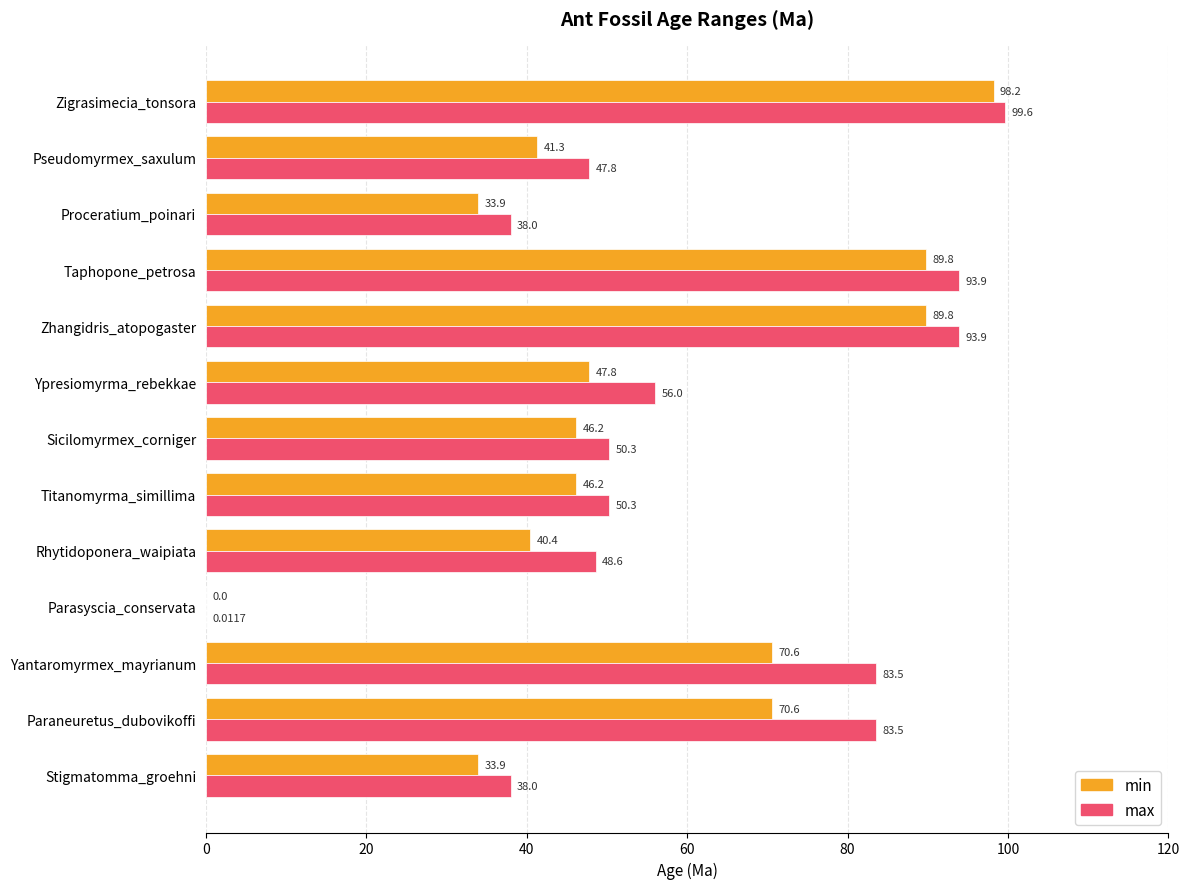

Which series changed the most between Taphopone_petrosa and Pseudomyrmex_saxulum?

min